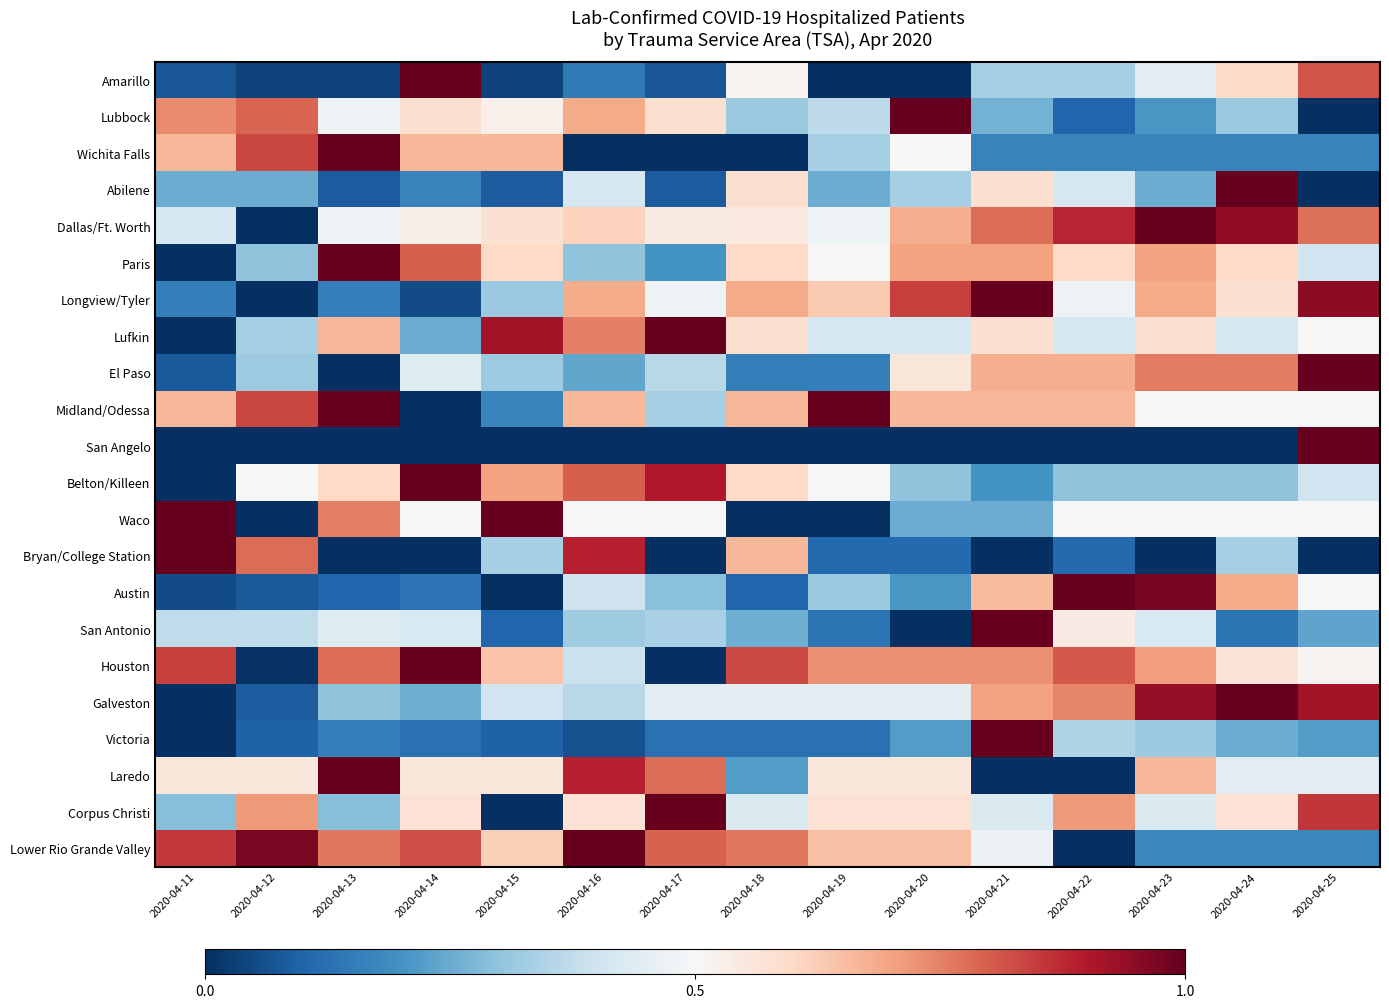

Reading left to right, list all the values displayed in this chart.

Amarillo: 2020-04-11=0.1	2020-04-12=0.0	2020-04-13=0.0	2020-04-14=1.0	2020-04-15=0.0	2020-04-16=0.1	2020-04-17=0.1	2020-04-18=0.5	2020-04-19=0.0	2020-04-20=0.0	2020-04-21=0.3	2020-04-22=0.3	2020-04-23=0.4	2020-04-24=0.6	2020-04-25=0.8
Lubbock: 2020-04-11=0.7	2020-04-12=0.8	2020-04-13=0.5	2020-04-14=0.6	2020-04-15=0.5	2020-04-16=0.7	2020-04-17=0.6	2020-04-18=0.3	2020-04-19=0.4	2020-04-20=1.0	2020-04-21=0.3	2020-04-22=0.1	2020-04-23=0.2	2020-04-24=0.3	2020-04-25=0.0
Wichita Falls: 2020-04-11=0.7	2020-04-12=0.8	2020-04-13=1.0	2020-04-14=0.7	2020-04-15=0.7	2020-04-16=0.0	2020-04-17=0.0	2020-04-18=0.0	2020-04-19=0.3	2020-04-20=0.5	2020-04-21=0.2	2020-04-22=0.2	2020-04-23=0.2	2020-04-24=0.2	2020-04-25=0.2
Abilene: 2020-04-11=0.2	2020-04-12=0.2	2020-04-13=0.1	2020-04-14=0.2	2020-04-15=0.1	2020-04-16=0.4	2020-04-17=0.1	2020-04-18=0.6	2020-04-19=0.2	2020-04-20=0.3	2020-04-21=0.6	2020-04-22=0.4	2020-04-23=0.2	2020-04-24=1.0	2020-04-25=0.0
Dallas/Ft. Worth: 2020-04-11=0.4	2020-04-12=0.0	2020-04-13=0.5	2020-04-14=0.5	2020-04-15=0.6	2020-04-16=0.6	2020-04-17=0.5	2020-04-18=0.5	2020-04-19=0.5	2020-04-20=0.7	2020-04-21=0.8	2020-04-22=0.9	2020-04-23=1.0	2020-04-24=0.9	2020-04-25=0.8
Paris: 2020-04-11=0.0	2020-04-12=0.3	2020-04-13=1.0	2020-04-14=0.8	2020-04-15=0.6	2020-04-16=0.3	2020-04-17=0.2	2020-04-18=0.6	2020-04-19=0.5	2020-04-20=0.7	2020-04-21=0.7	2020-04-22=0.6	2020-04-23=0.7	2020-04-24=0.6	2020-04-25=0.4
Longview/Tyler: 2020-04-11=0.2	2020-04-12=0.0	2020-04-13=0.2	2020-04-14=0.1	2020-04-15=0.3	2020-04-16=0.7	2020-04-17=0.5	2020-04-18=0.7	2020-04-19=0.6	2020-04-20=0.8	2020-04-21=1.0	2020-04-22=0.5	2020-04-23=0.7	2020-04-24=0.6	2020-04-25=0.9
Lufkin: 2020-04-11=0.0	2020-04-12=0.3	2020-04-13=0.7	2020-04-14=0.2	2020-04-15=0.9	2020-04-16=0.8	2020-04-17=1.0	2020-04-18=0.6	2020-04-19=0.4	2020-04-20=0.4	2020-04-21=0.6	2020-04-22=0.4	2020-04-23=0.6	2020-04-24=0.4	2020-04-25=0.5
El Paso: 2020-04-11=0.1	2020-04-12=0.3	2020-04-13=0.0	2020-04-14=0.4	2020-04-15=0.3	2020-04-16=0.2	2020-04-17=0.4	2020-04-18=0.2	2020-04-19=0.2	2020-04-20=0.6	2020-04-21=0.7	2020-04-22=0.7	2020-04-23=0.8	2020-04-24=0.8	2020-04-25=1.0
Midland/Odessa: 2020-04-11=0.7	2020-04-12=0.8	2020-04-13=1.0	2020-04-14=0.0	2020-04-15=0.2	2020-04-16=0.7	2020-04-17=0.3	2020-04-18=0.7	2020-04-19=1.0	2020-04-20=0.7	2020-04-21=0.7	2020-04-22=0.7	2020-04-23=0.5	2020-04-24=0.5	2020-04-25=0.5
San Angelo: 2020-04-11=0.0	2020-04-12=0.0	2020-04-13=0.0	2020-04-14=0.0	2020-04-15=0.0	2020-04-16=0.0	2020-04-17=0.0	2020-04-18=0.0	2020-04-19=0.0	2020-04-20=0.0	2020-04-21=0.0	2020-04-22=0.0	2020-04-23=0.0	2020-04-24=0.0	2020-04-25=1.0
Belton/Killeen: 2020-04-11=0.0	2020-04-12=0.5	2020-04-13=0.6	2020-04-14=1.0	2020-04-15=0.7	2020-04-16=0.8	2020-04-17=0.9	2020-04-18=0.6	2020-04-19=0.5	2020-04-20=0.3	2020-04-21=0.2	2020-04-22=0.3	2020-04-23=0.3	2020-04-24=0.3	2020-04-25=0.4
Waco: 2020-04-11=1.0	2020-04-12=0.0	2020-04-13=0.8	2020-04-14=0.5	2020-04-15=1.0	2020-04-16=0.5	2020-04-17=0.5	2020-04-18=0.0	2020-04-19=0.0	2020-04-20=0.2	2020-04-21=0.2	2020-04-22=0.5	2020-04-23=0.5	2020-04-24=0.5	2020-04-25=0.5
Bryan/College Station: 2020-04-11=1.0	2020-04-12=0.8	2020-04-13=0.0	2020-04-14=0.0	2020-04-15=0.3	2020-04-16=0.9	2020-04-17=0.0	2020-04-18=0.7	2020-04-19=0.1	2020-04-20=0.1	2020-04-21=0.0	2020-04-22=0.1	2020-04-23=0.0	2020-04-24=0.3	2020-04-25=0.0
Austin: 2020-04-11=0.1	2020-04-12=0.1	2020-04-13=0.1	2020-04-14=0.1	2020-04-15=0.0	2020-04-16=0.4	2020-04-17=0.3	2020-04-18=0.1	2020-04-19=0.3	2020-04-20=0.2	2020-04-21=0.7	2020-04-22=1.0	2020-04-23=1.0	2020-04-24=0.7	2020-04-25=0.5
San Antonio: 2020-04-11=0.4	2020-04-12=0.4	2020-04-13=0.4	2020-04-14=0.4	2020-04-15=0.1	2020-04-16=0.3	2020-04-17=0.3	2020-04-18=0.3	2020-04-19=0.1	2020-04-20=0.0	2020-04-21=1.0	2020-04-22=0.5	2020-04-23=0.4	2020-04-24=0.1	2020-04-25=0.2
Houston: 2020-04-11=0.8	2020-04-12=0.0	2020-04-13=0.8	2020-04-14=1.0	2020-04-15=0.6	2020-04-16=0.4	2020-04-17=0.0	2020-04-18=0.8	2020-04-19=0.7	2020-04-20=0.7	2020-04-21=0.7	2020-04-22=0.8	2020-04-23=0.7	2020-04-24=0.6	2020-04-25=0.5
Galveston: 2020-04-11=0.0	2020-04-12=0.1	2020-04-13=0.3	2020-04-14=0.3	2020-04-15=0.4	2020-04-16=0.4	2020-04-17=0.4	2020-04-18=0.4	2020-04-19=0.4	2020-04-20=0.4	2020-04-21=0.7	2020-04-22=0.7	2020-04-23=0.9	2020-04-24=1.0	2020-04-25=0.9
Victoria: 2020-04-11=0.0	2020-04-12=0.1	2020-04-13=0.2	2020-04-14=0.1	2020-04-15=0.1	2020-04-16=0.1	2020-04-17=0.1	2020-04-18=0.1	2020-04-19=0.1	2020-04-20=0.2	2020-04-21=1.0	2020-04-22=0.3	2020-04-23=0.3	2020-04-24=0.2	2020-04-25=0.2
Laredo: 2020-04-11=0.6	2020-04-12=0.6	2020-04-13=1.0	2020-04-14=0.6	2020-04-15=0.6	2020-04-16=0.9	2020-04-17=0.8	2020-04-18=0.2	2020-04-19=0.6	2020-04-20=0.6	2020-04-21=0.0	2020-04-22=0.0	2020-04-23=0.7	2020-04-24=0.4	2020-04-25=0.4
Corpus Christi: 2020-04-11=0.3	2020-04-12=0.7	2020-04-13=0.3	2020-04-14=0.6	2020-04-15=0.0	2020-04-16=0.6	2020-04-17=1.0	2020-04-18=0.4	2020-04-19=0.6	2020-04-20=0.6	2020-04-21=0.4	2020-04-22=0.7	2020-04-23=0.4	2020-04-24=0.6	2020-04-25=0.9
Lower Rio Grande Valley: 2020-04-11=0.9	2020-04-12=1.0	2020-04-13=0.8	2020-04-14=0.8	2020-04-15=0.6	2020-04-16=1.0	2020-04-17=0.8	2020-04-18=0.8	2020-04-19=0.6	2020-04-20=0.6	2020-04-21=0.5	2020-04-22=0.0	2020-04-23=0.2	2020-04-24=0.2	2020-04-25=0.2